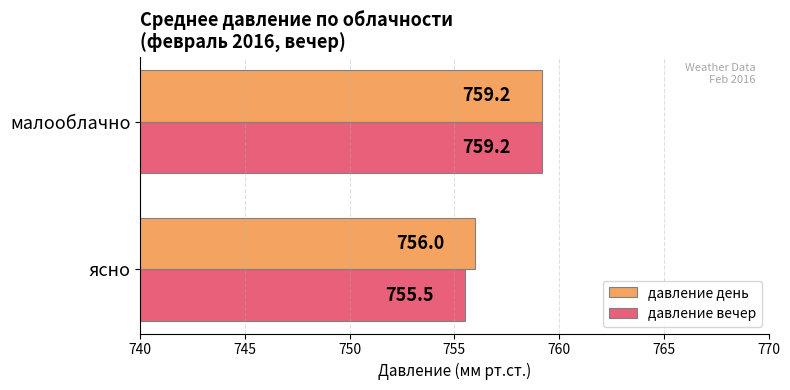

How many values in the давление день series are below 759?

1